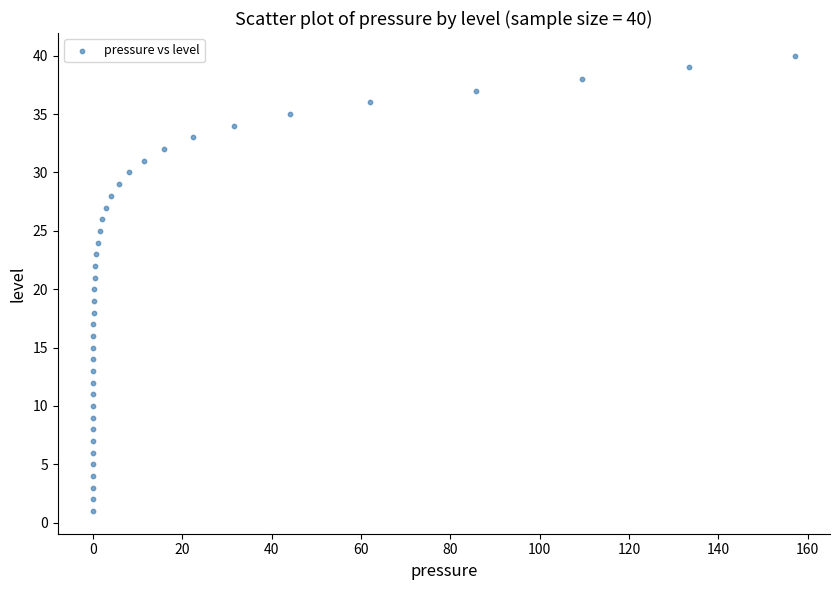

What is the range of Y values (max minus min)?

39